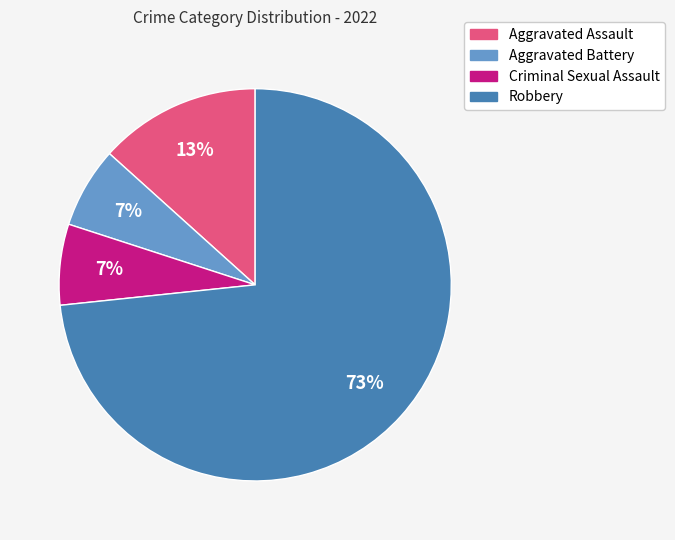

How many segments does this pie chart have?

4